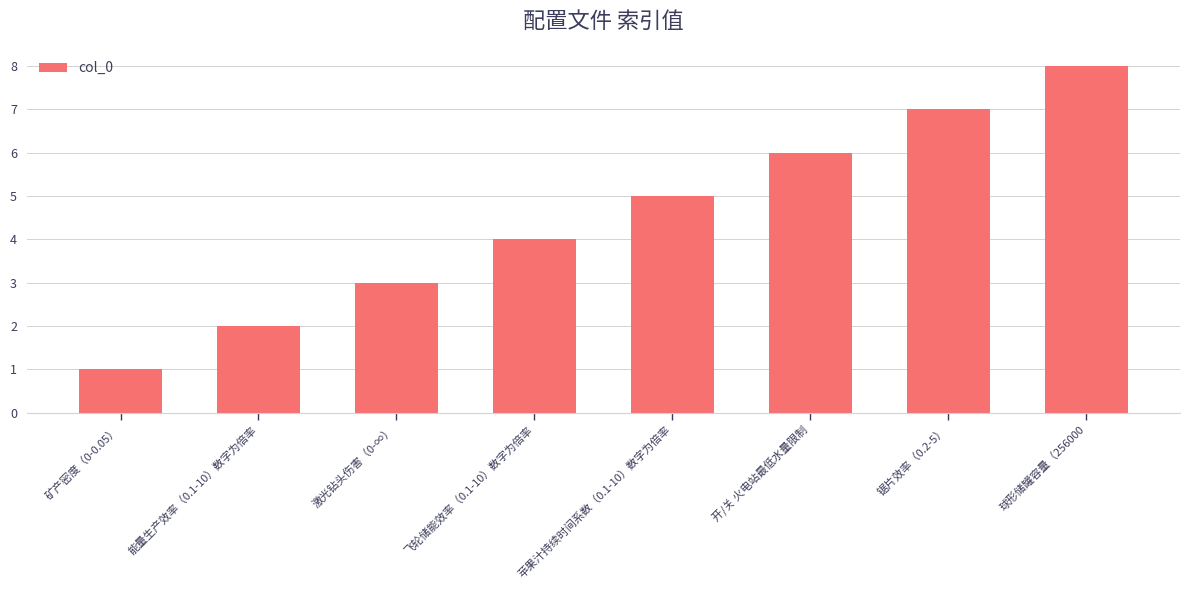

What is the label of the 2nd bar from the left?

能量生产效率（0.1-10）数字为倍率